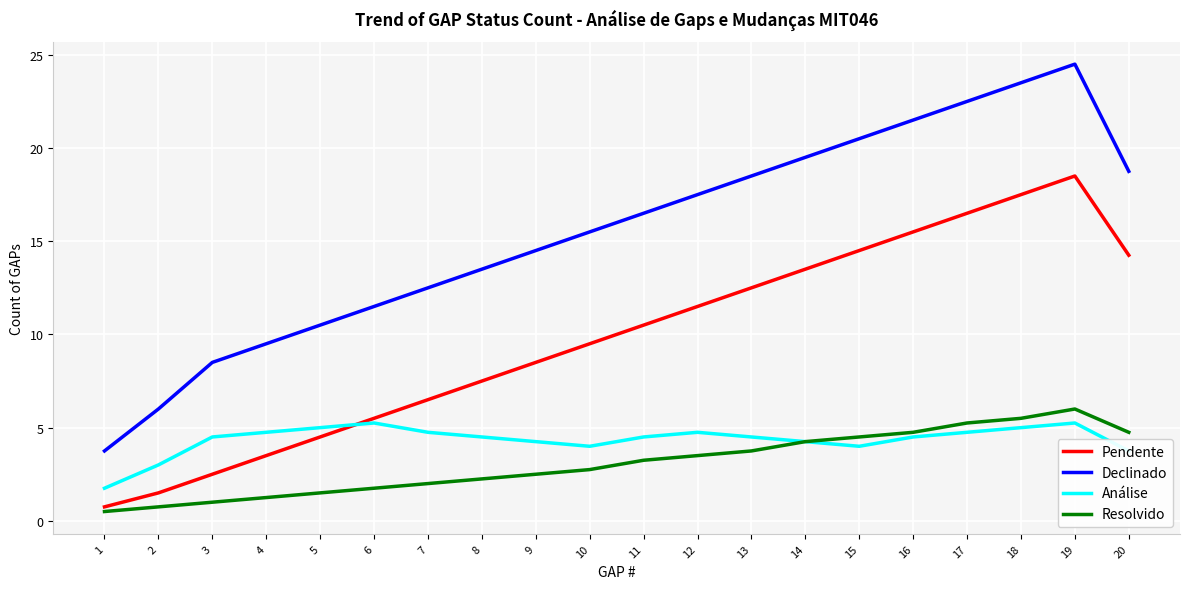

Which series has the largest range (max minus min)?

Declinado